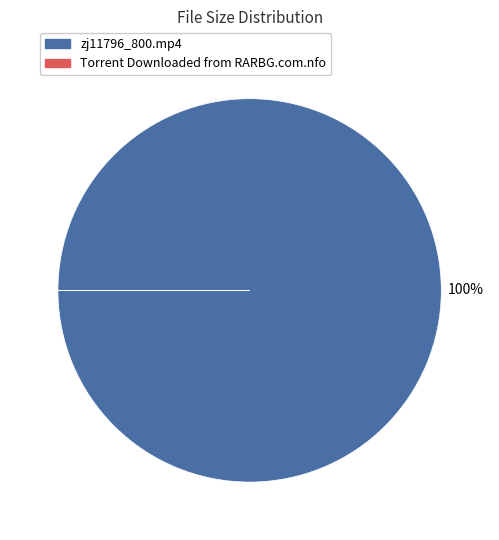

To the nearest percent, what is the average slice percentage?

50%